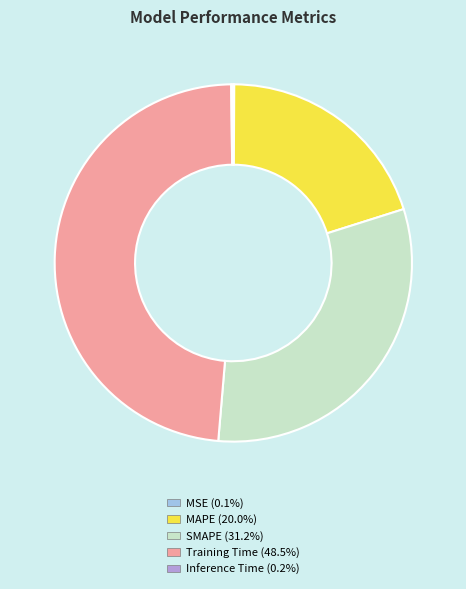

Is there a majority slice in this chart?

No